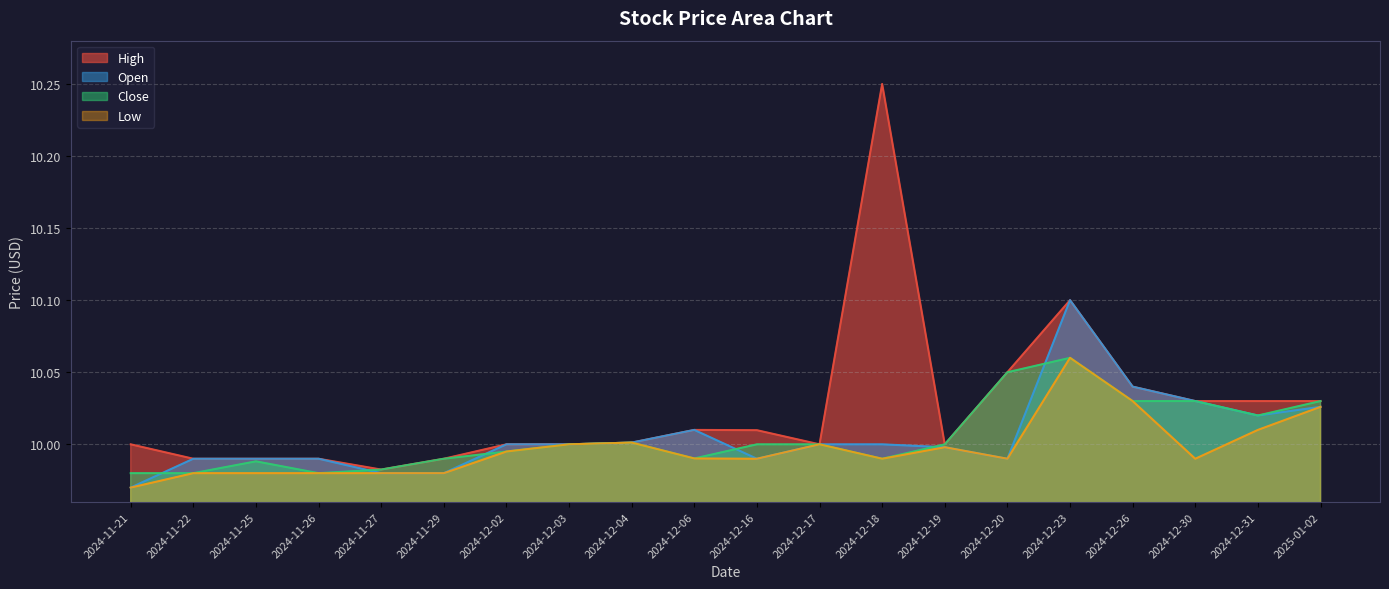

Is it true that Open equals 10.0 at 2024-12-03?

True